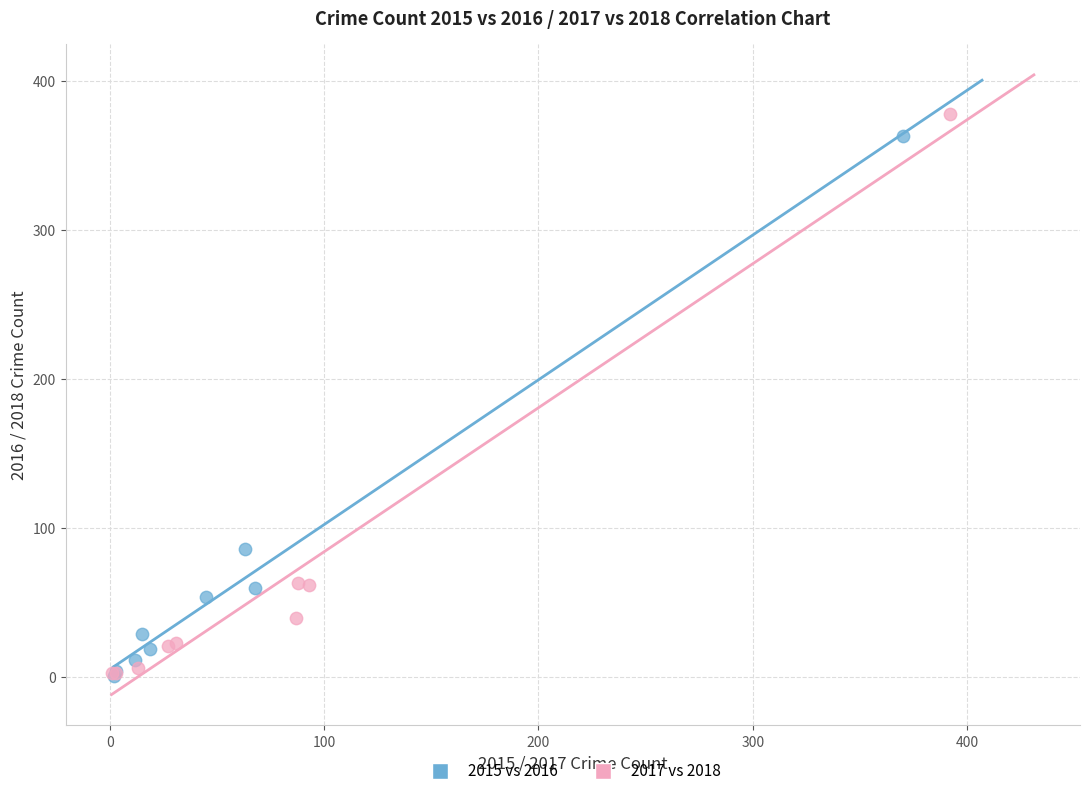

Which series reaches the maximum Y coordinate?

2017 vs 2018